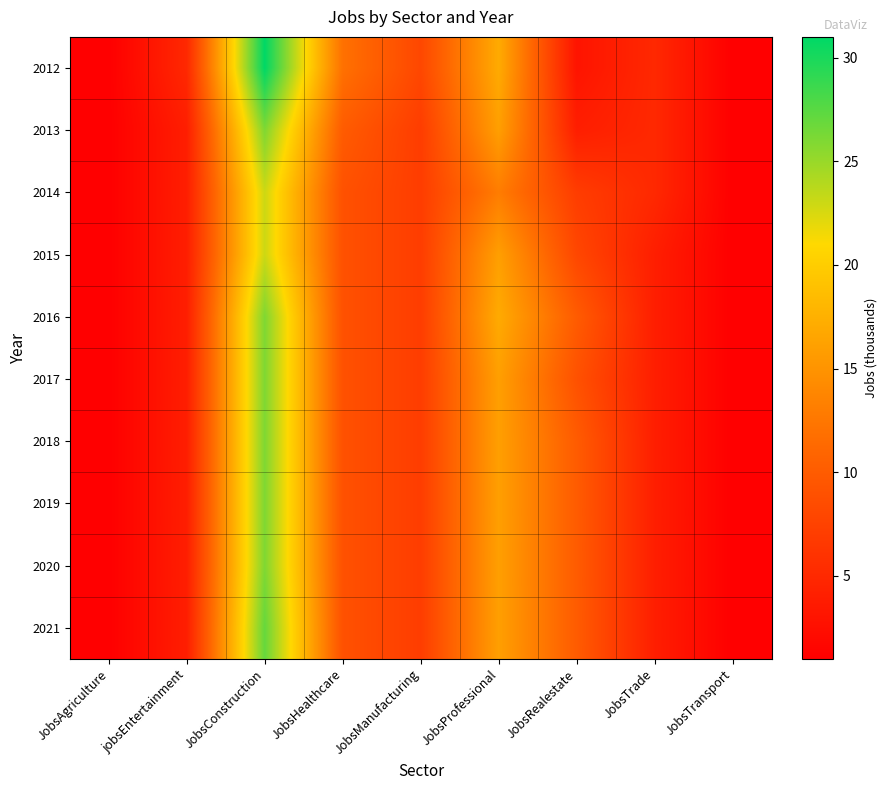

At JobsTransport, list the series in order from largest to smallest.

2012, 2013, 2014, 2015, 2016, 2017, 2018, 2019, 2020, 2021